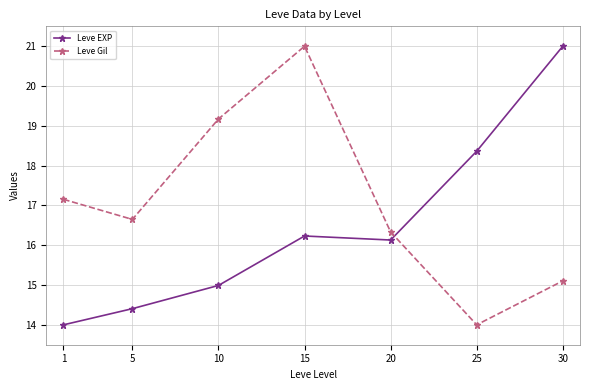

What is the minimum value shown in the chart?

14.0